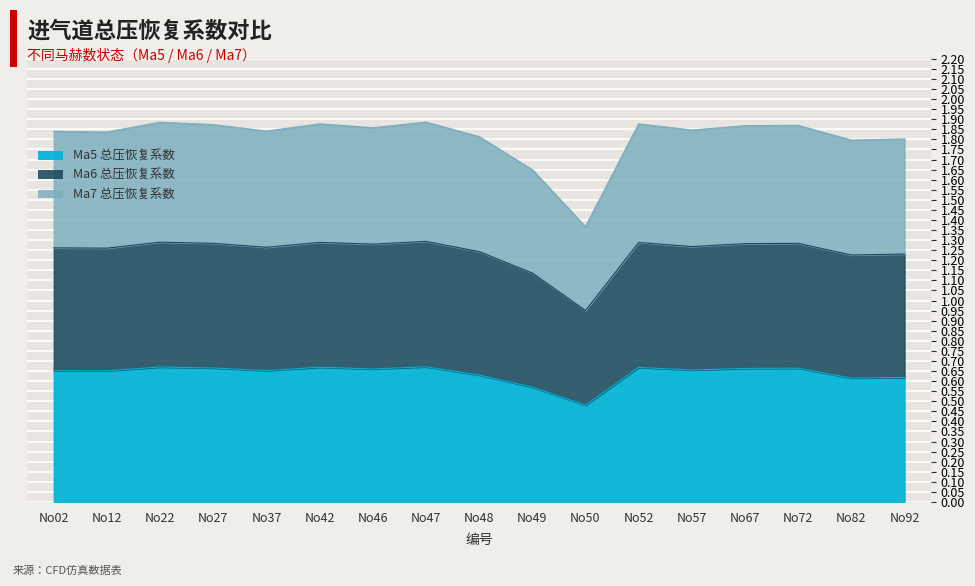

What are all the series names shown in the legend?

Ma5 总压恢复系数, Ma6 总压恢复系数, Ma7 总压恢复系数